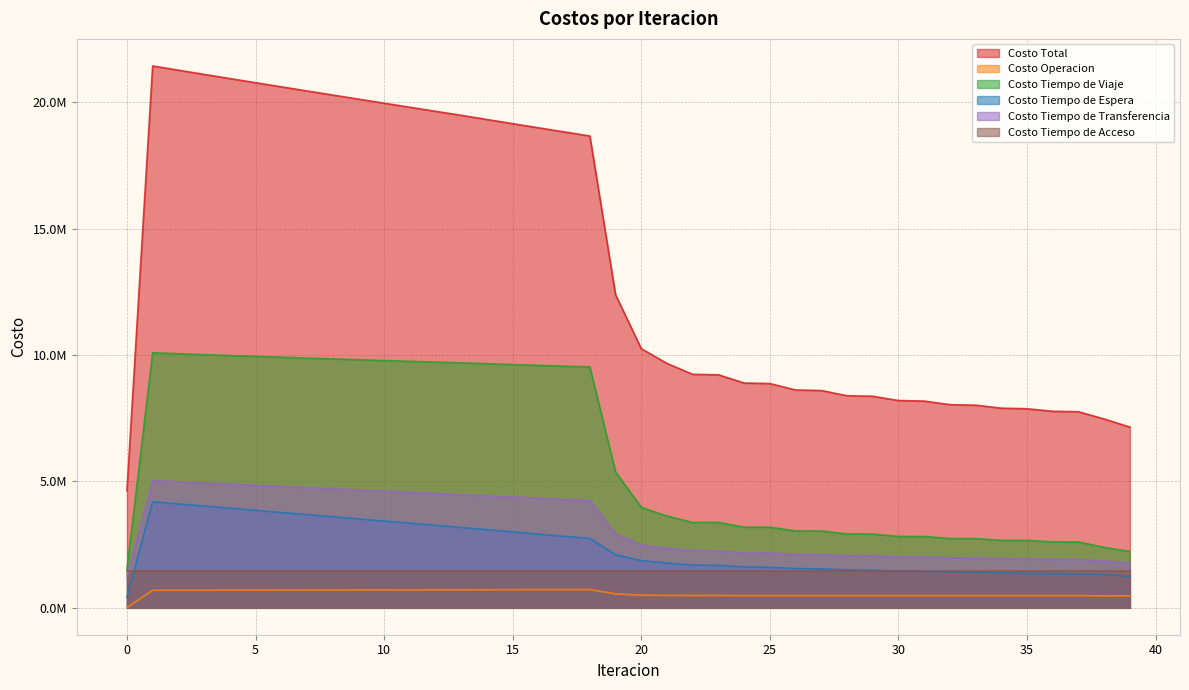

True or false: Costo Operacion and Costo Tiempo de Transferencia cross at least once.

False